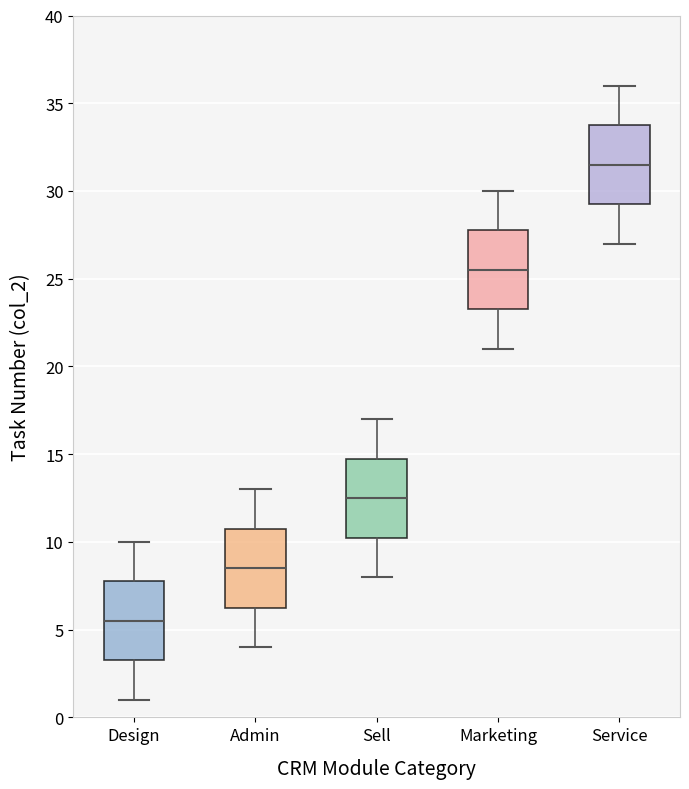

Which box has the highest median line?

Service